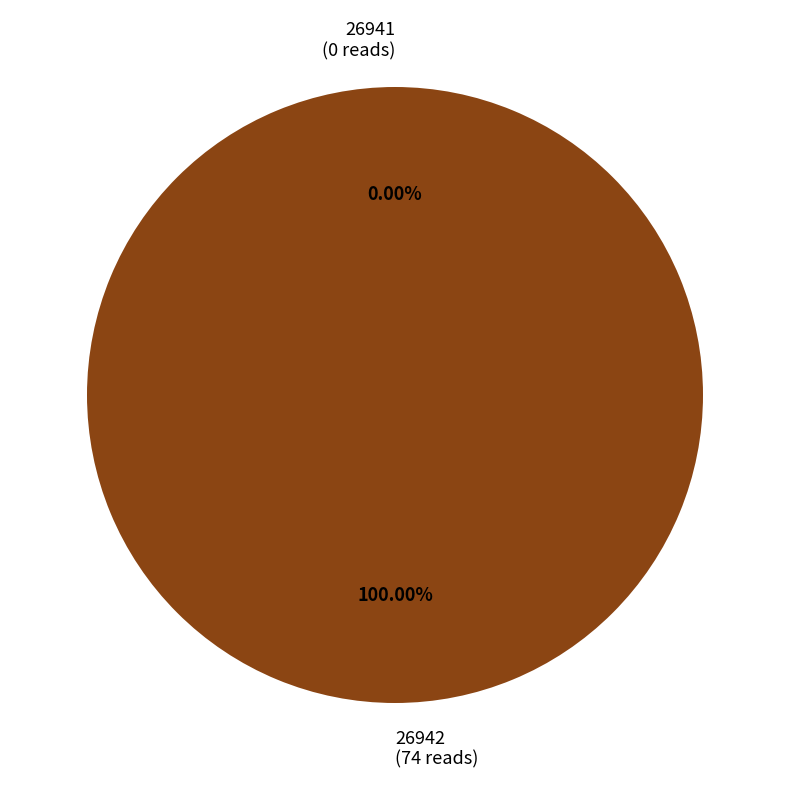

What is the total percentage of 26941 and 26942?

100.0%